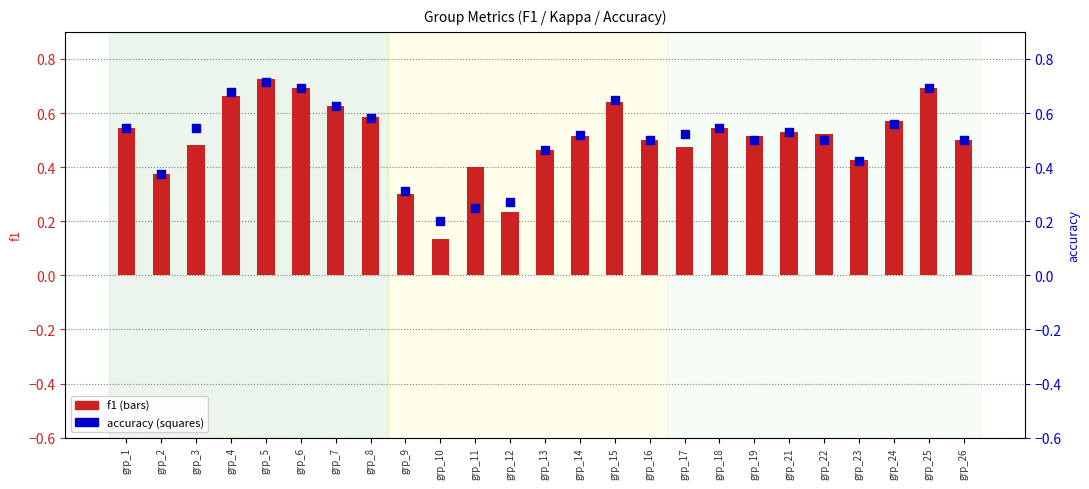

What is the total value across all series at grp_14?

1.0